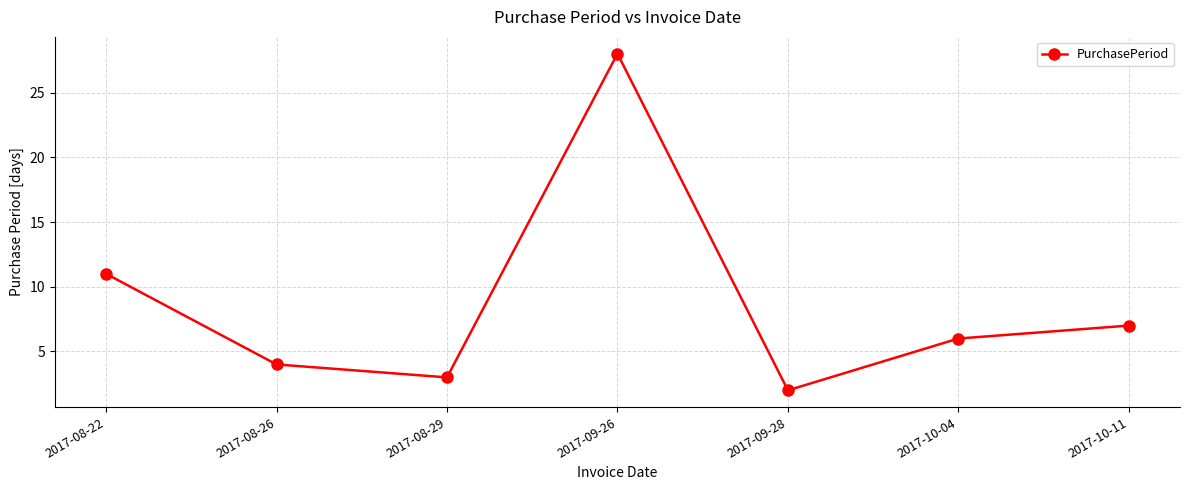

What is the label of the 7th point from the right?

2017-08-22